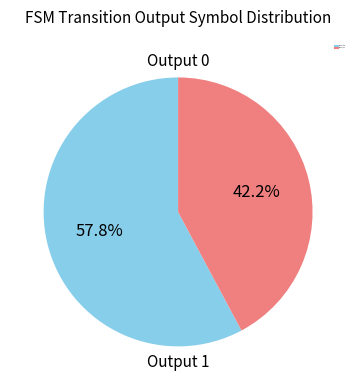

To the nearest percent, what is the difference between the Output 1 and Output 0 slice percentages?

16%